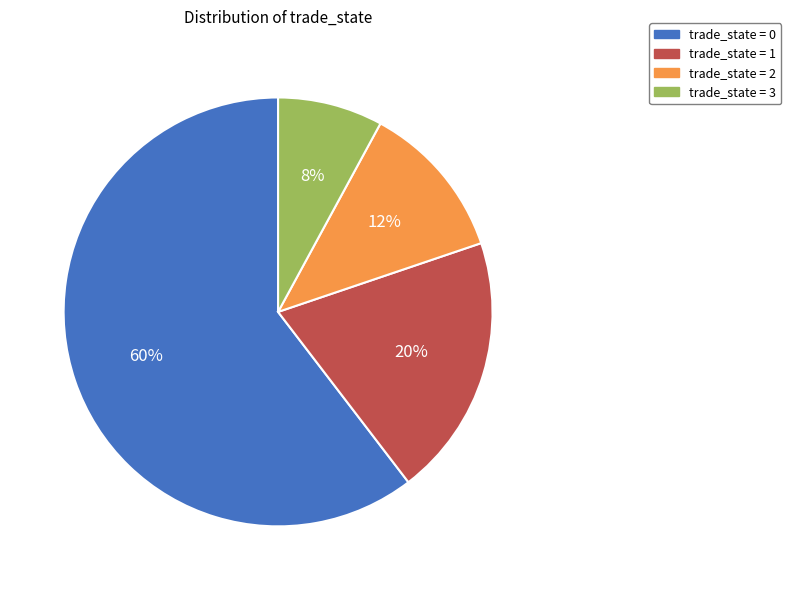

Is there any slice that represents more than half of the pie?

Yes